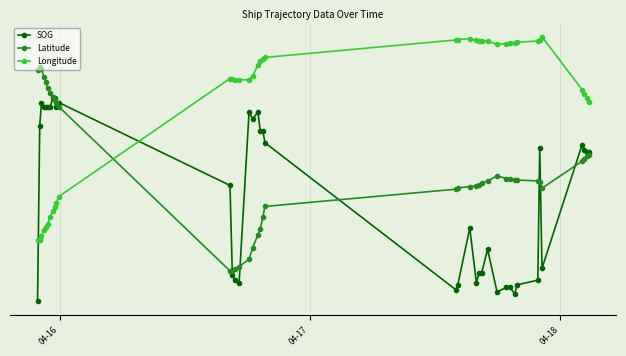

What are all the series names shown in the legend?

SOG, Latitude, Longitude